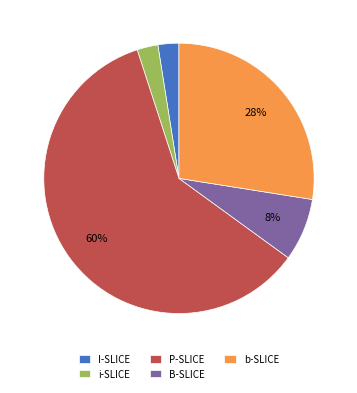

Is it true that b-SLICE is 28% of the pie?

True